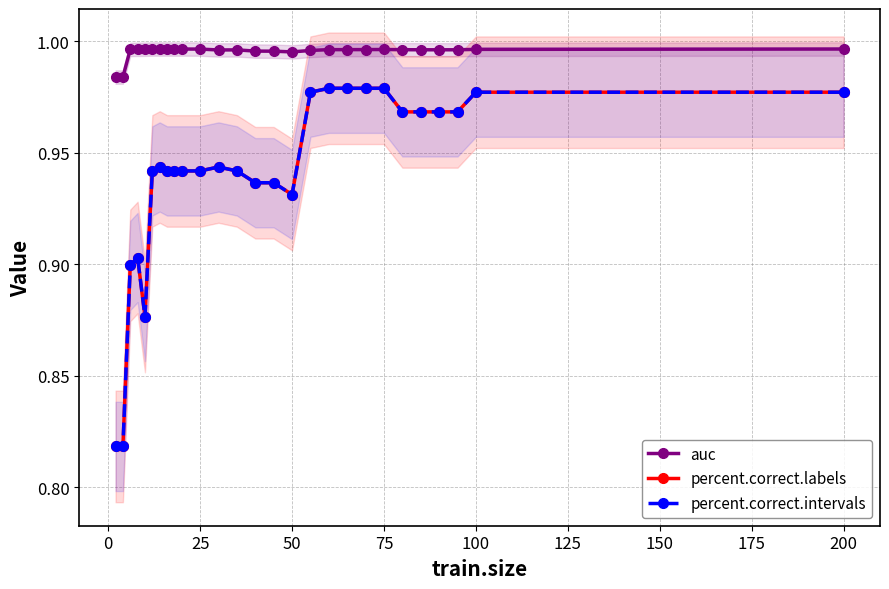

What is the difference between the second highest and minimum values in the percent.correct.intervals series?

0.2